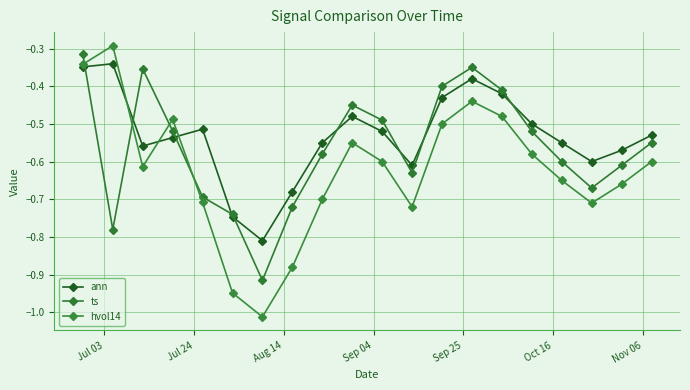

What is the label of the 1st point from the left?

Jul 03